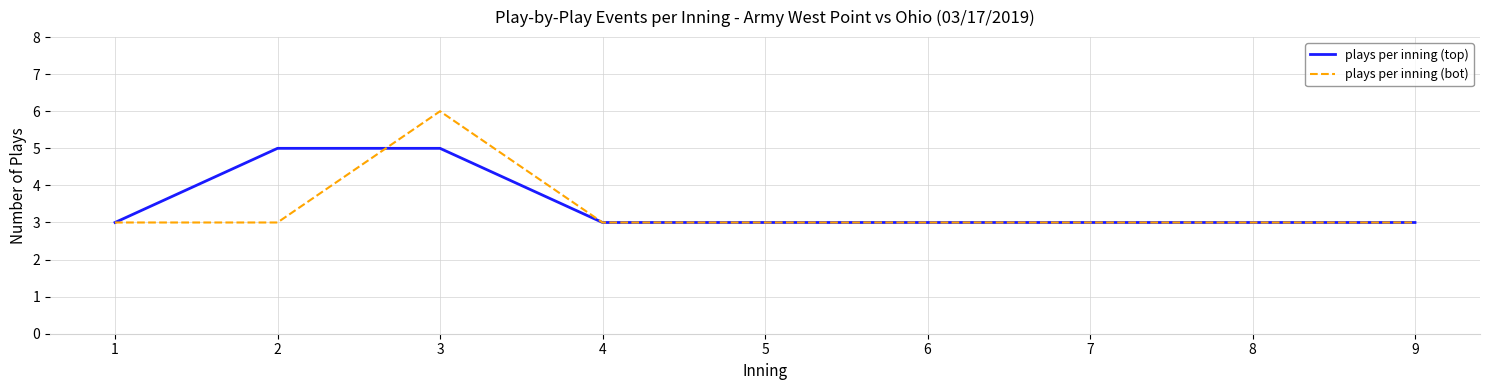

What is the spread (max minus min) of values at 3?

1